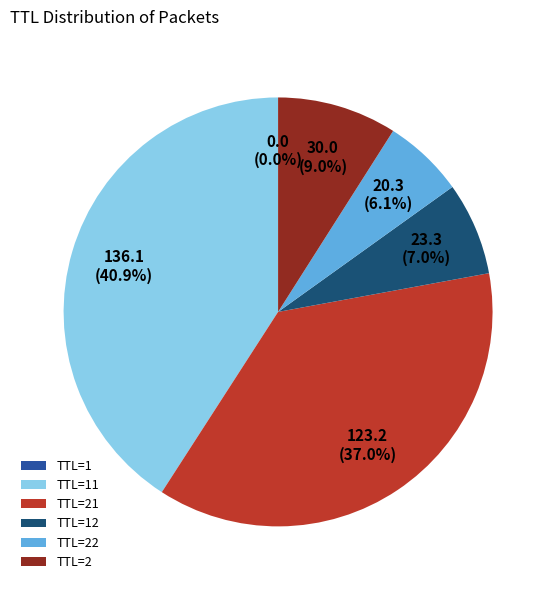

Does any single category account for the majority?

No